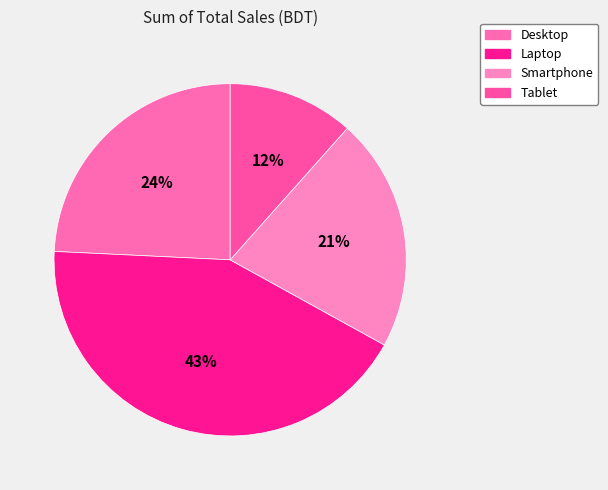

To the nearest percent, what portion does Desktop represent?

24%